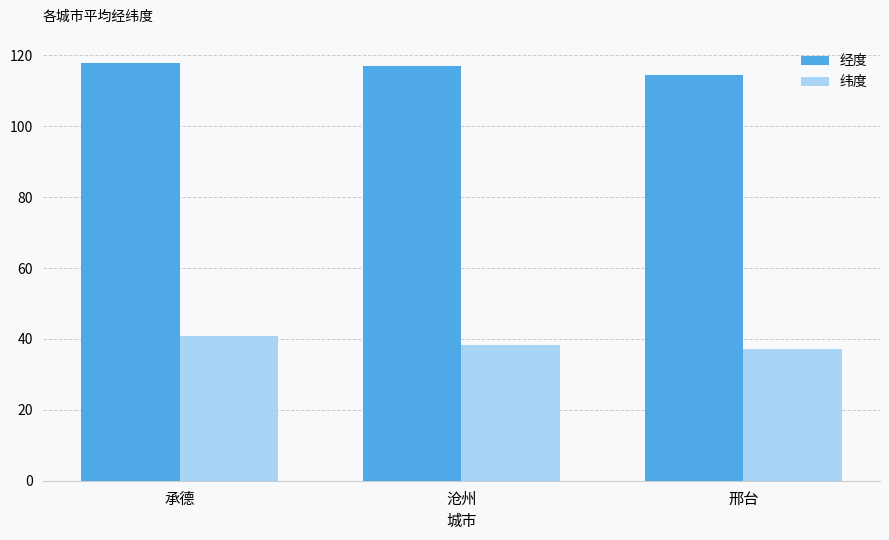

What is the greatest value displayed?

117.9